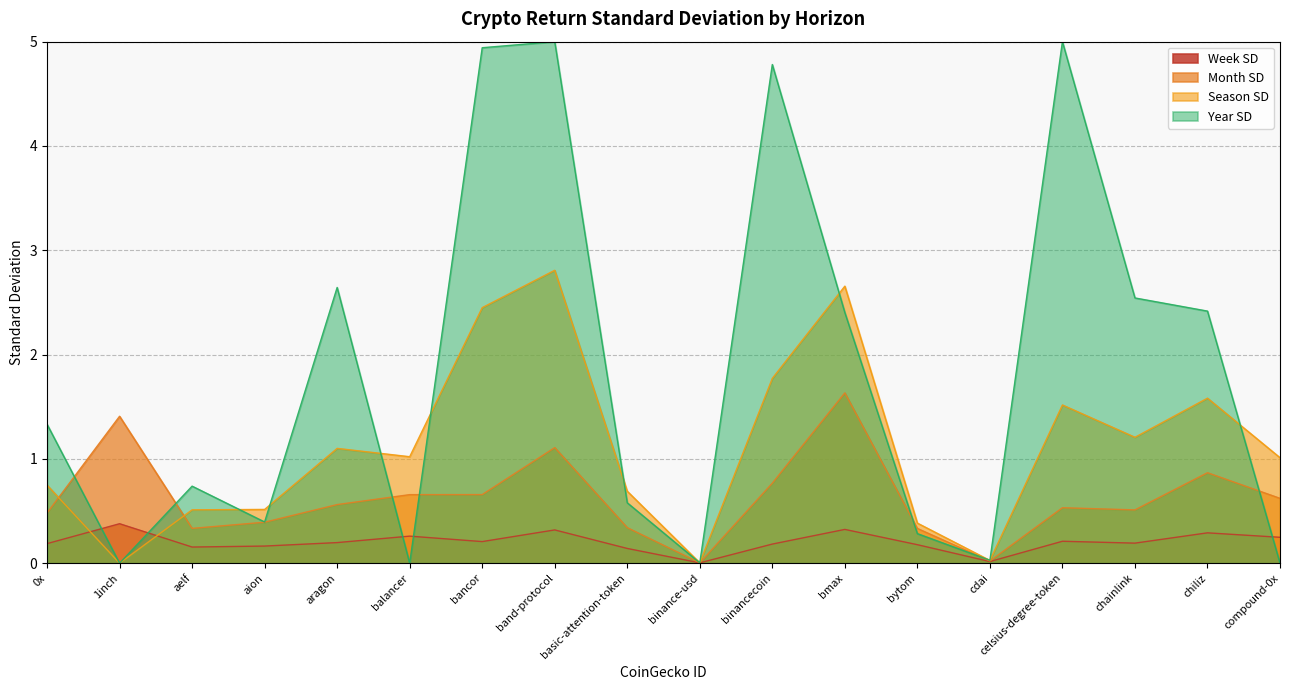

List the labels in order of month_sd value, largest first.

bmax, 1inch, band-protocol, chiliz, binancecoin, bancor, balancer, compound-0x, aragon, celsius-degree-token, chainlink, 0x, aion, basic-attention-token, aelf, bytom, cdai, binance-usd